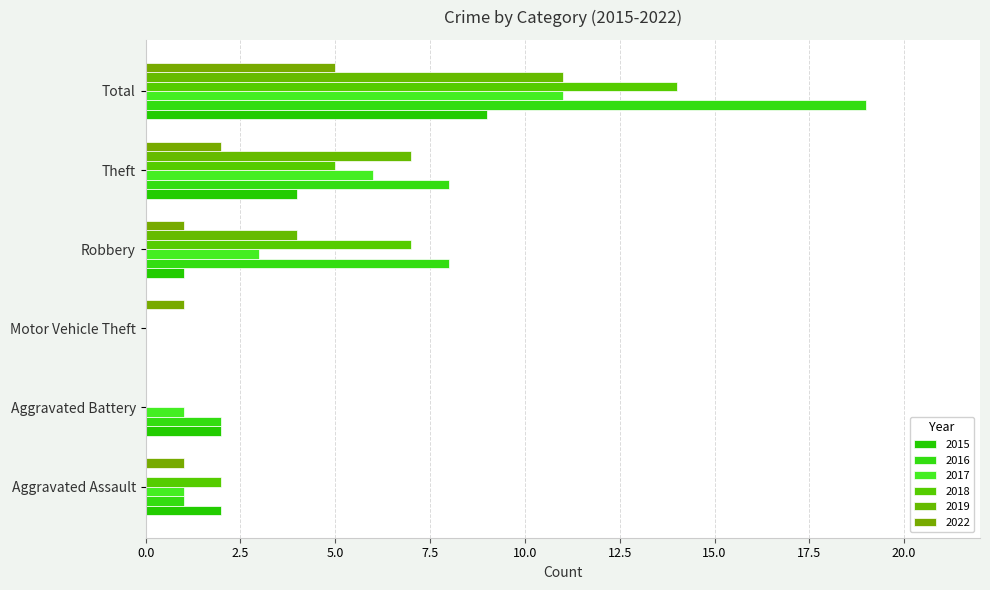

How many 2018 values are between 0 and 7?

5